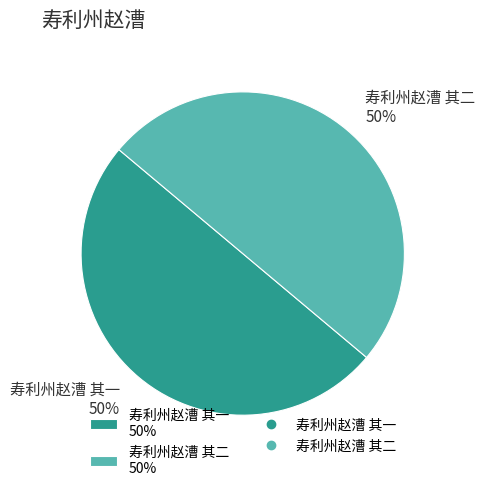

To the nearest percent, what portion does 寿利州赵漕 其二 50% represent?

50%